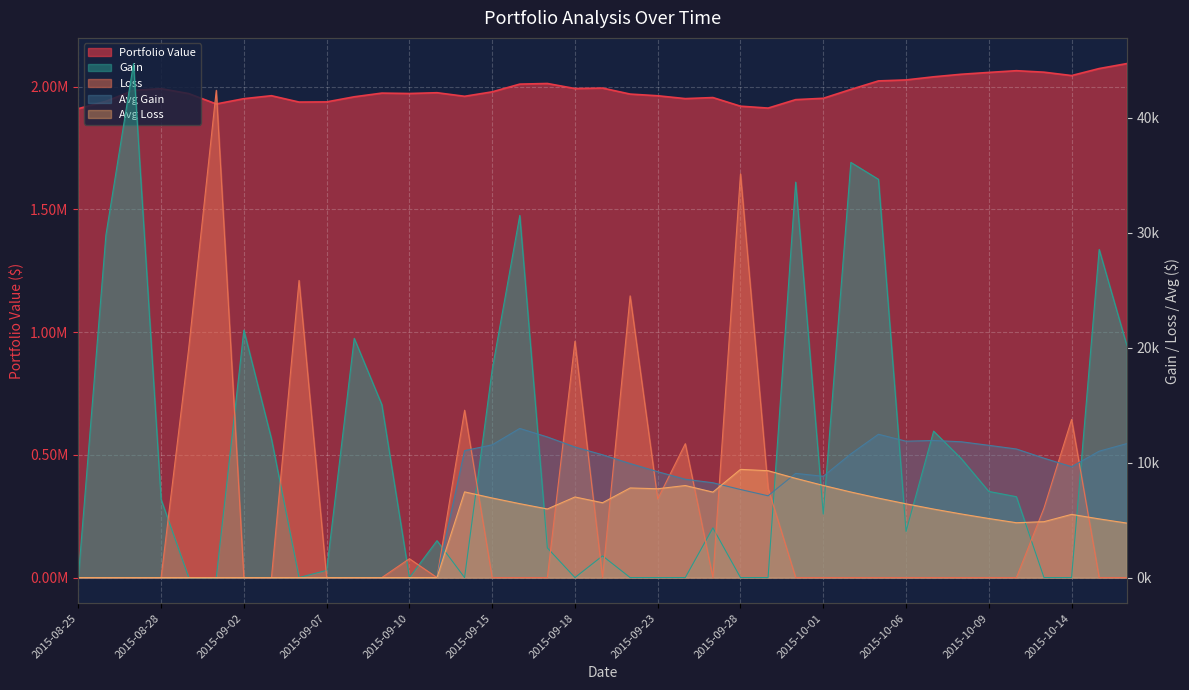

What is the total value across all series at 2015-08-26?

1969931.4